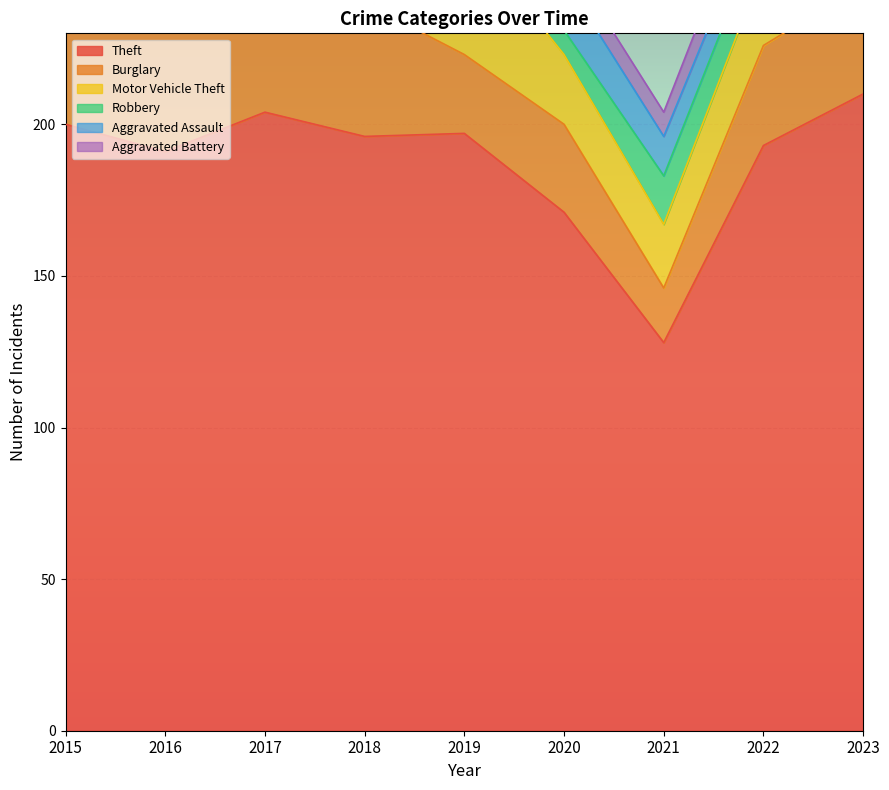

Is it true that Aggravated Battery equals 24 at 2023?

False